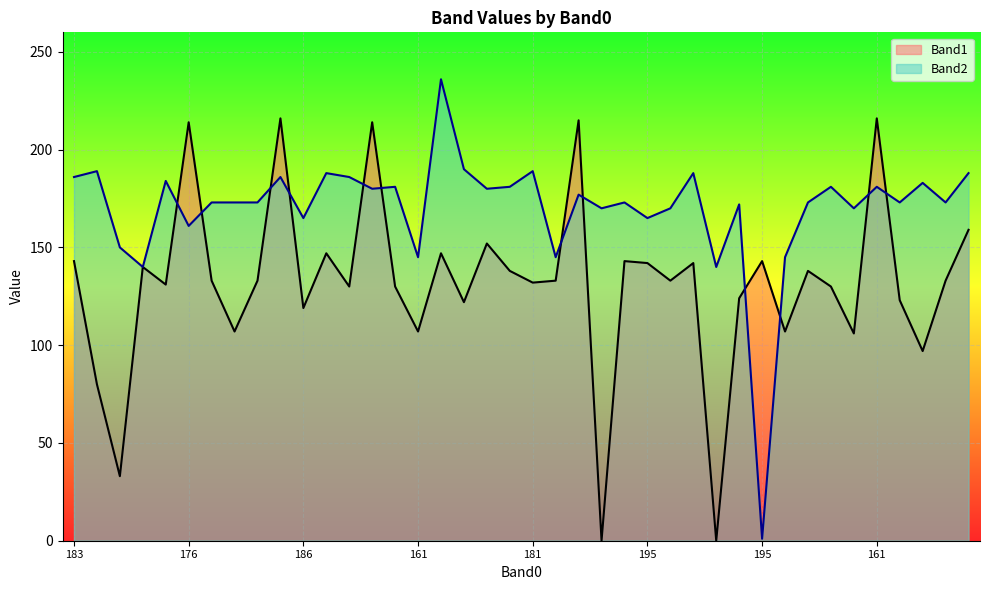

Which series has the largest range (max minus min)?

Band2